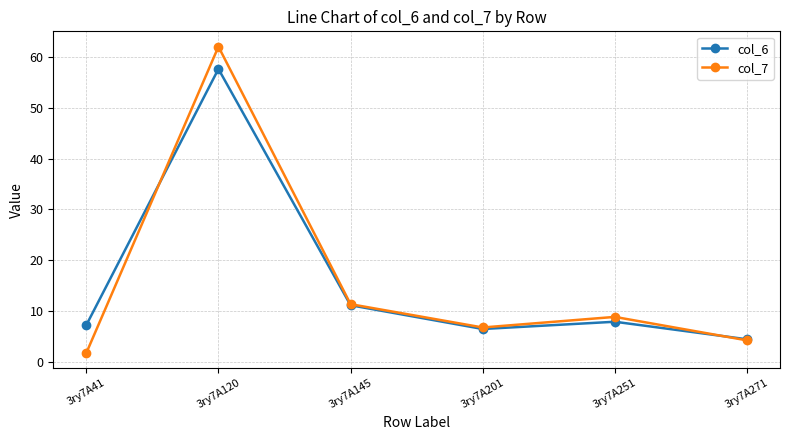

What is the value of the col_7 point at the 2nd from the left?

62.1